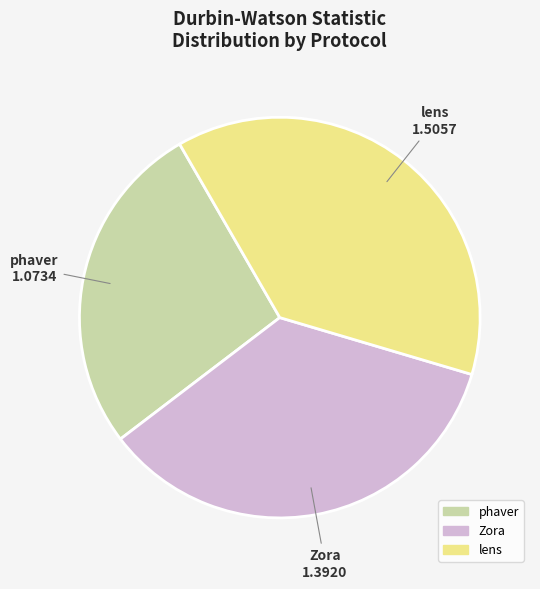

Rank the categories by value from highest to lowest.

lens, Zora, phaver